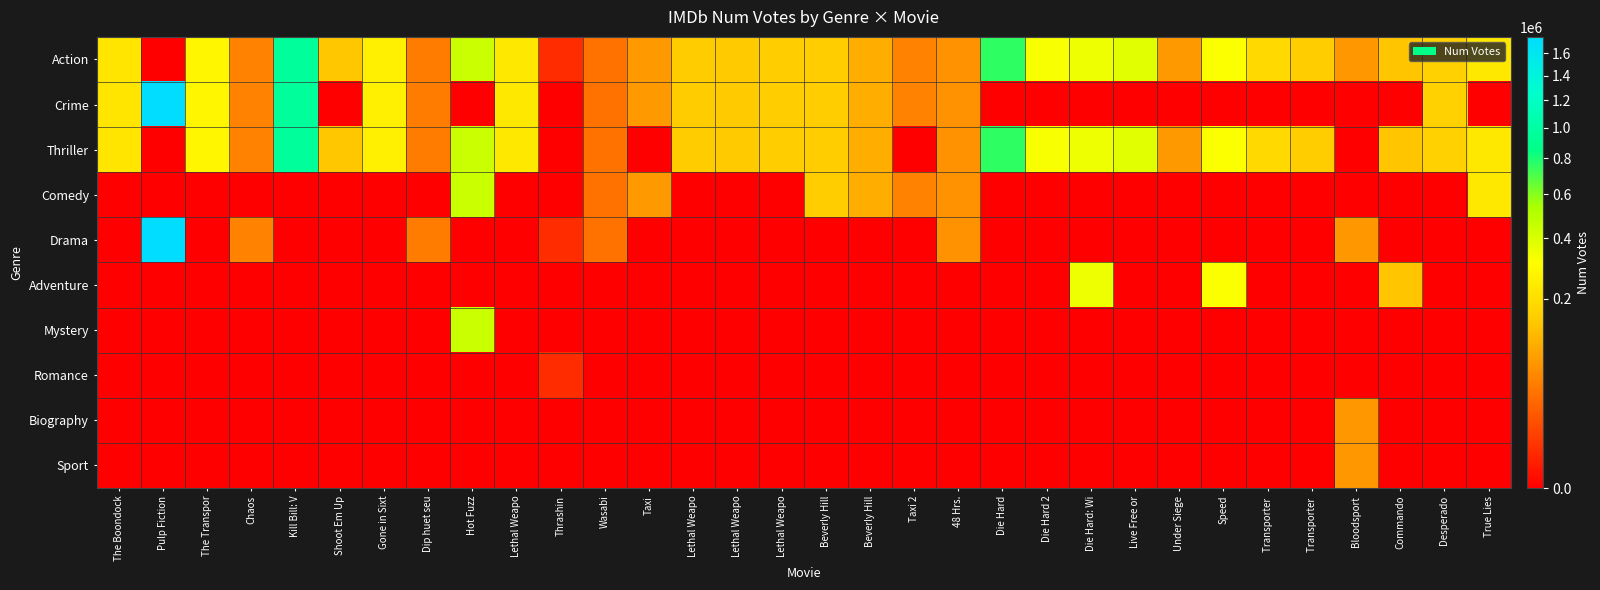

At how many categories does at least one series exceed 1478304?

1